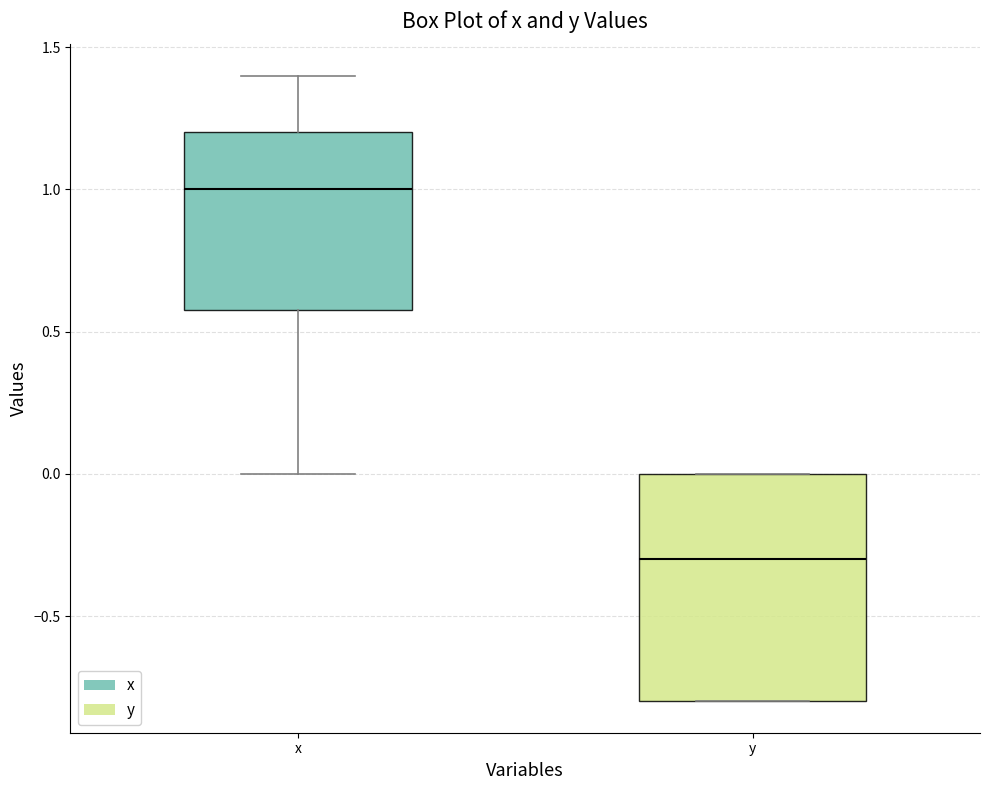

Which box's median line is the highest?

x